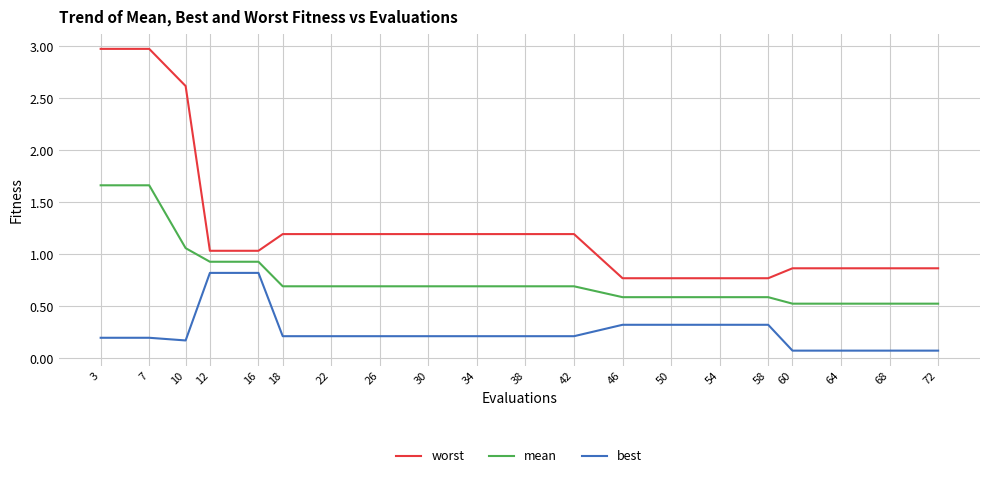

Which series changed the most between 22 and 60?

worst